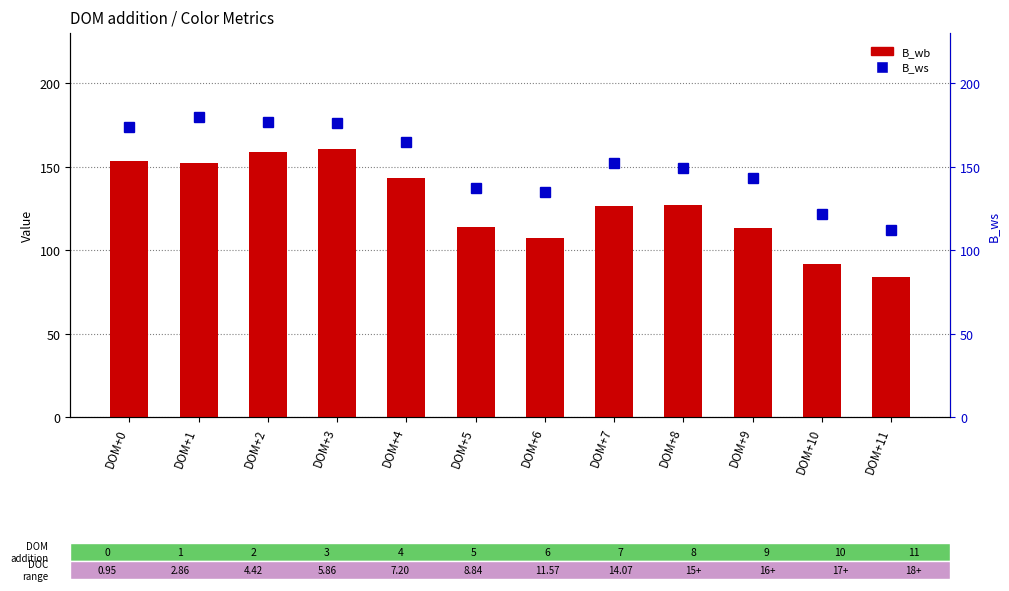

How many groups of bars are there?

12